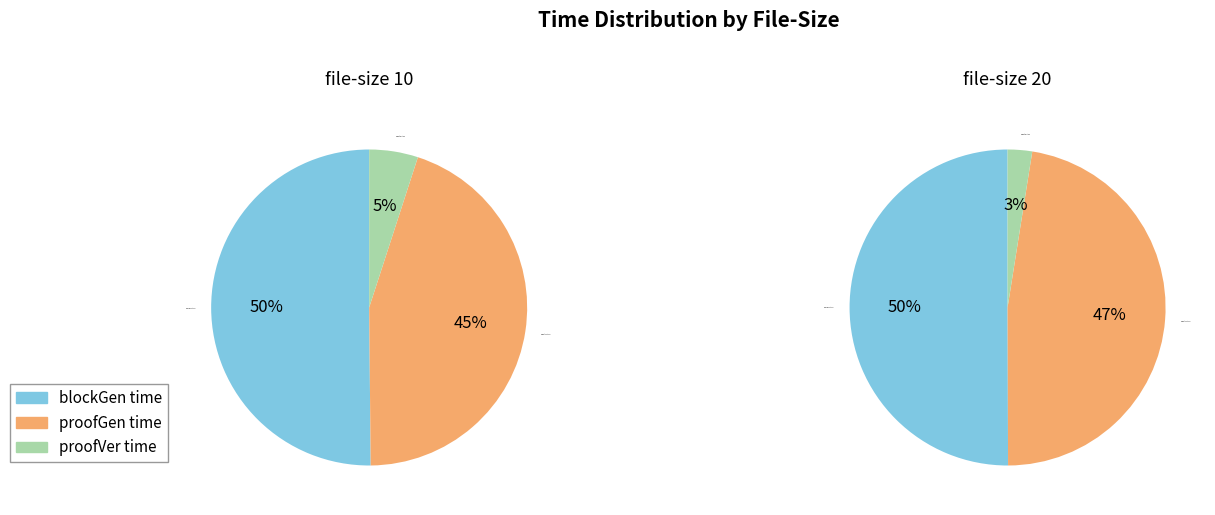

To the nearest percent, what is the combined percentage of 10 and 20?

100%